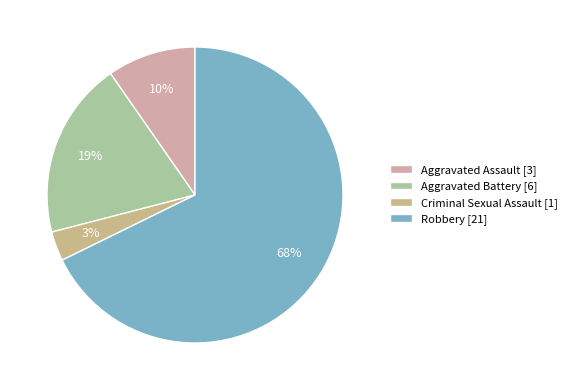

What is the change in value from Criminal Sexual Assault to Robbery?

+20